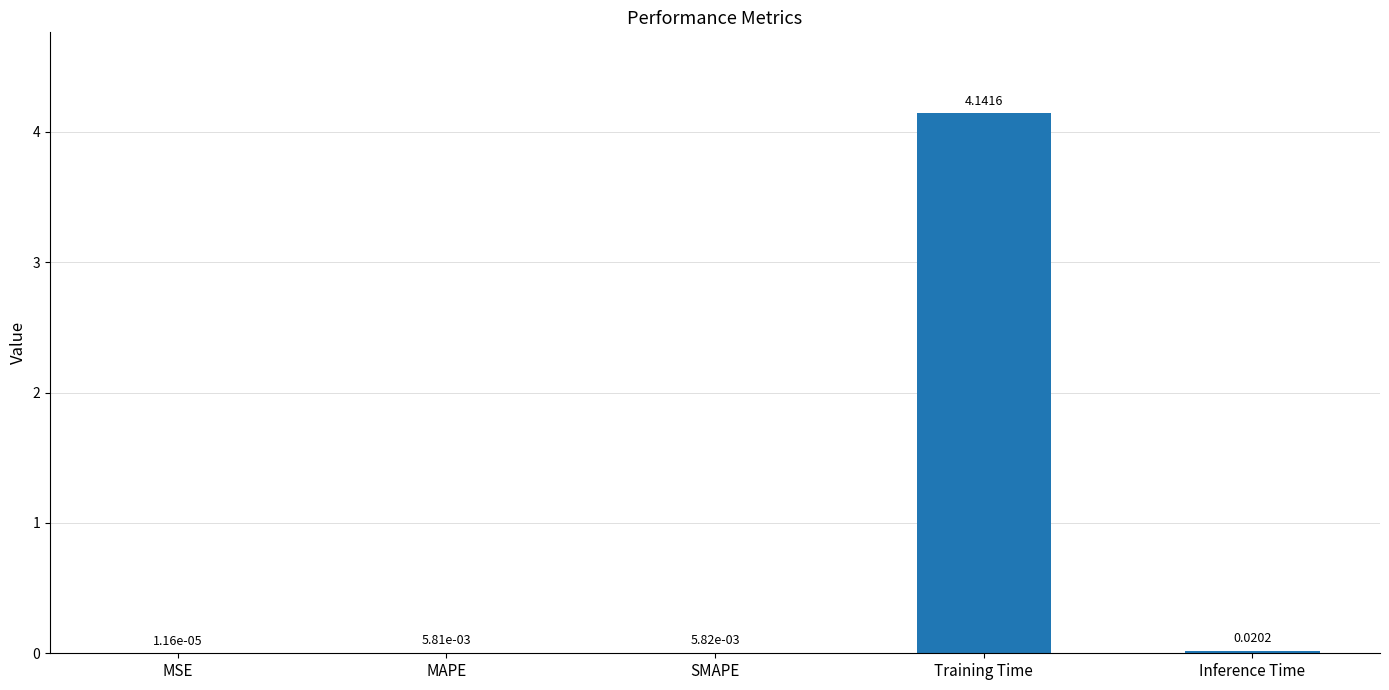

Which label corresponds to the largest value in the chart?

Training Time